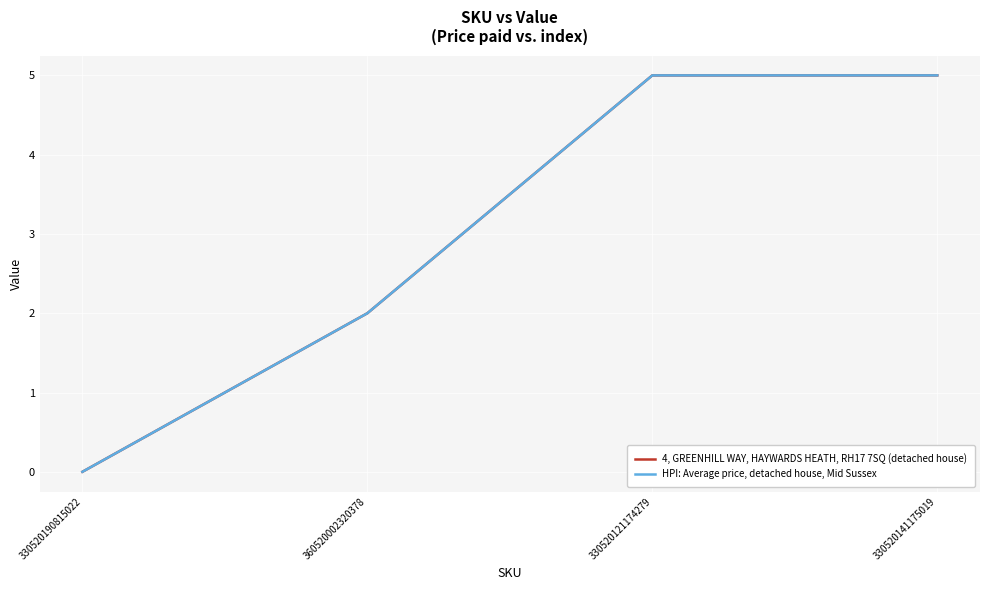

Does the chart have visible grid lines?

Yes